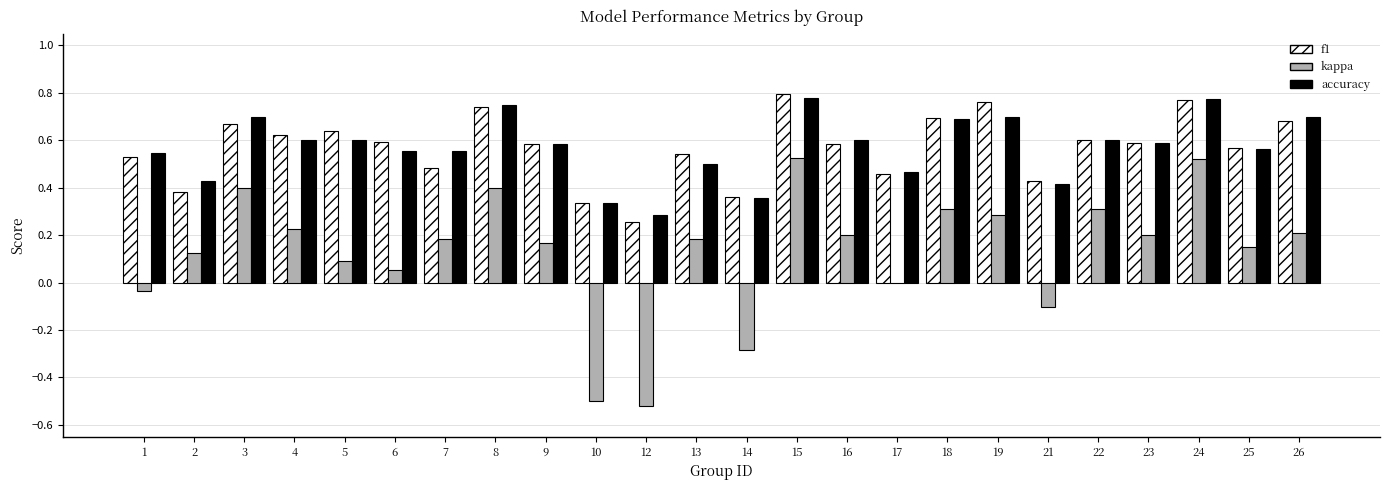

How many distinct data groups are displayed?

3